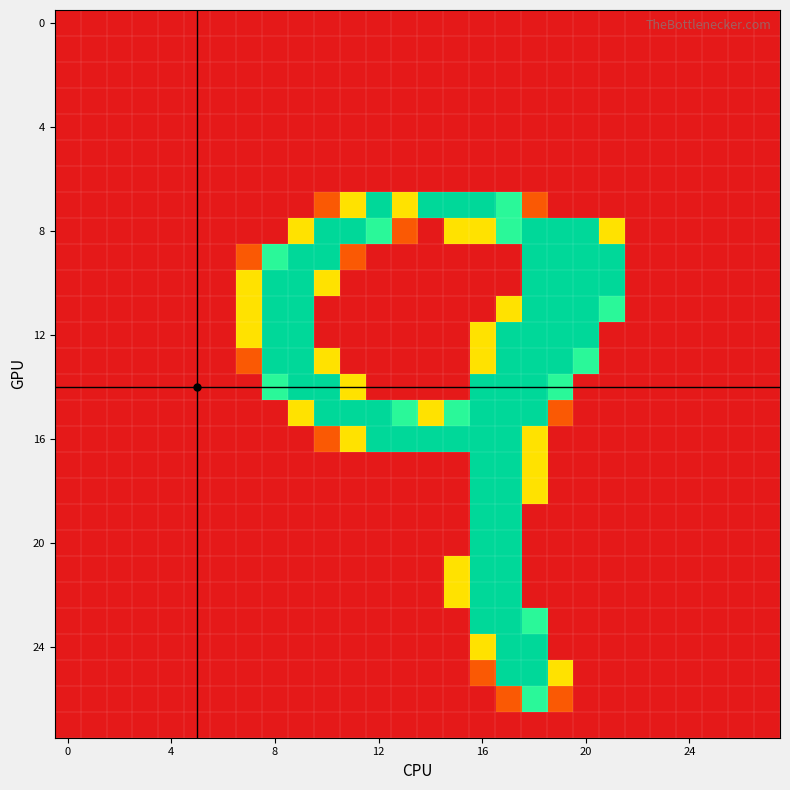

How many distinct data groups are displayed?

28